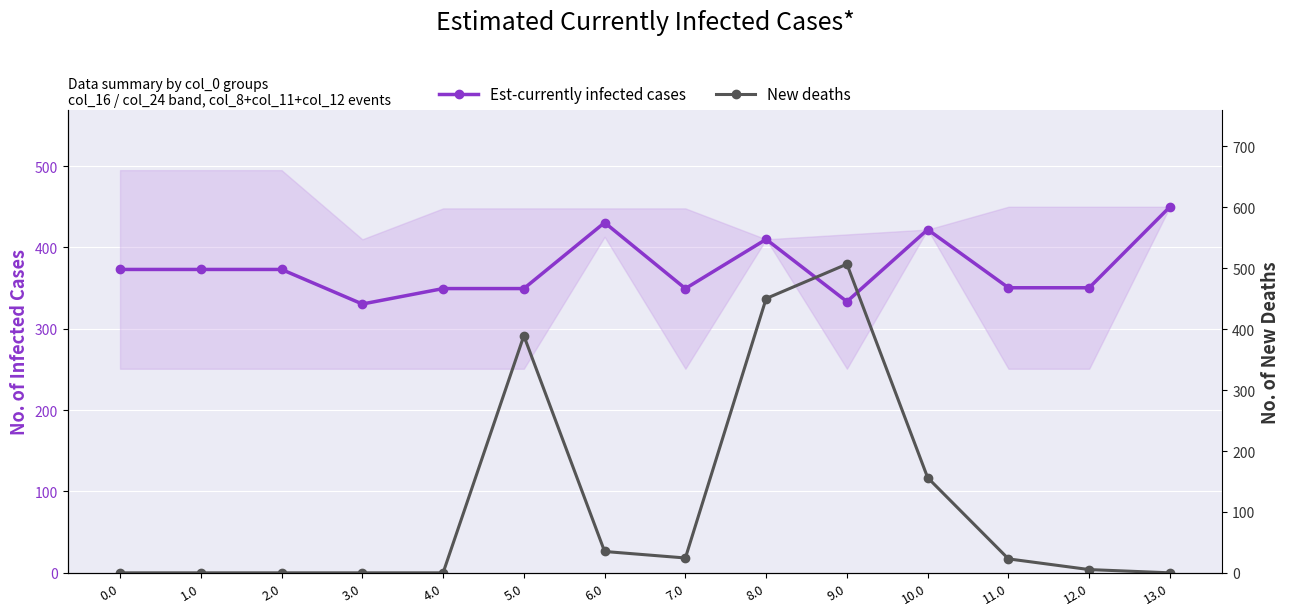

Where do New deaths and Est-currently infected cases first cross each other?

4.0 and 5.0